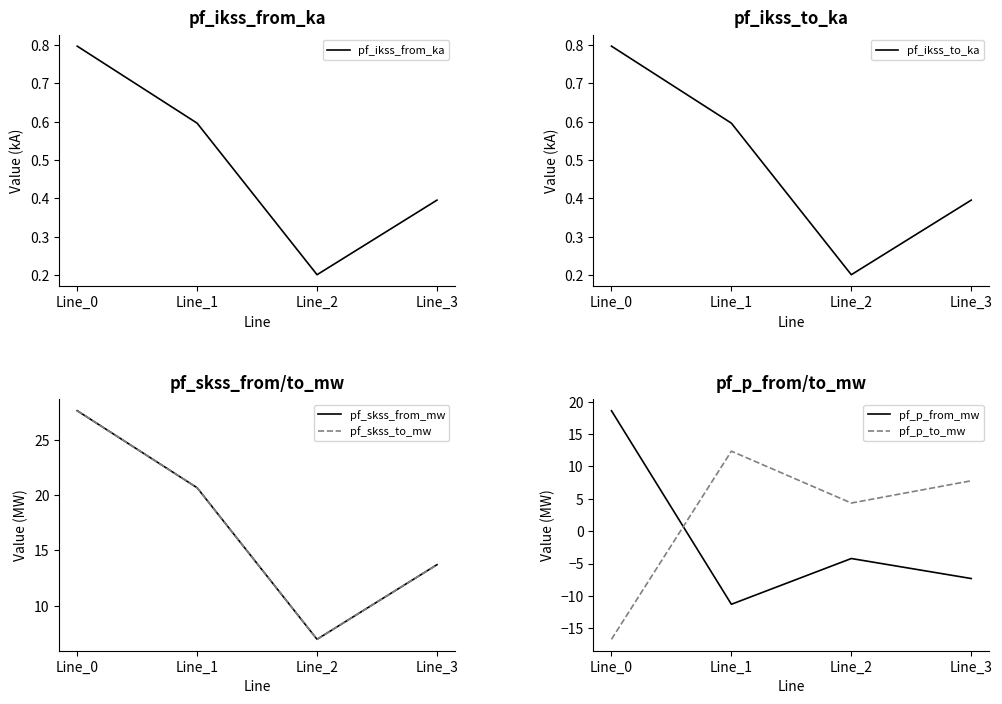

How many interior local valleys does the pf_skss_from_mw series have?

1